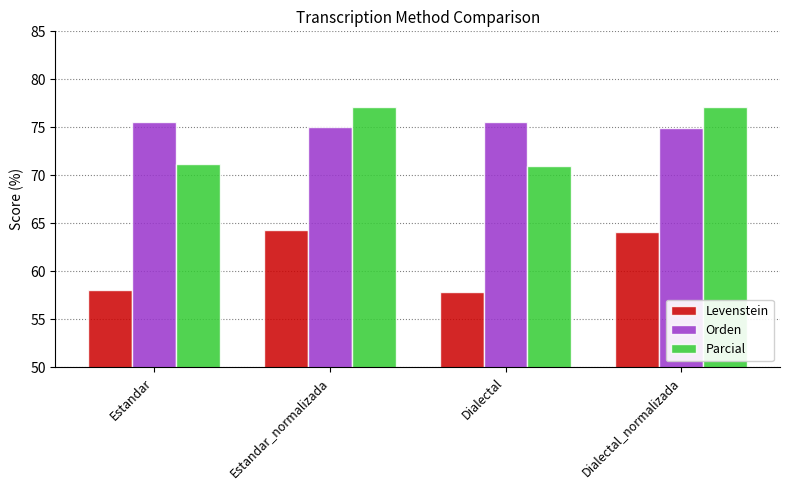

At Dialectal_normalizada, list the series in order from largest to smallest.

Parcial, Orden, Levenstein